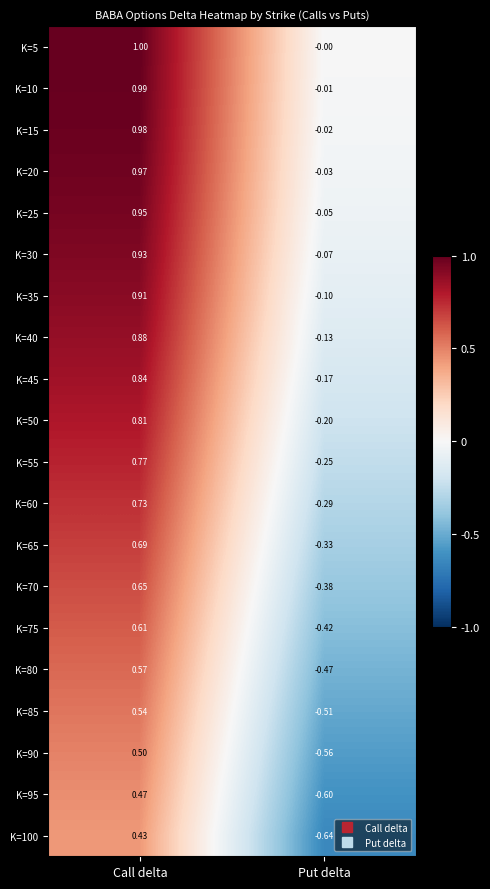

How many negative values does the K=25 series have?

1